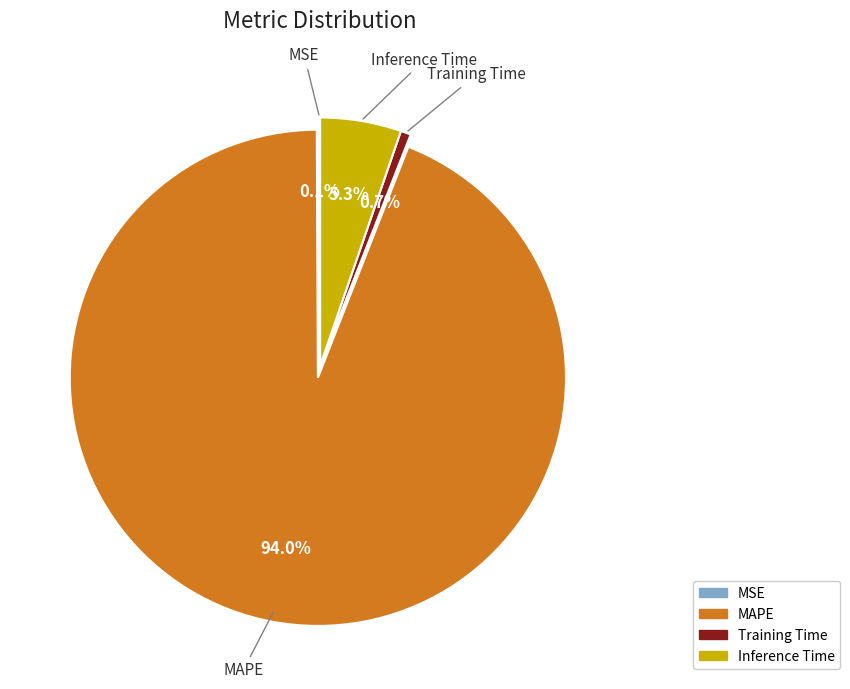

Which category has the biggest portion of the pie?

MAPE